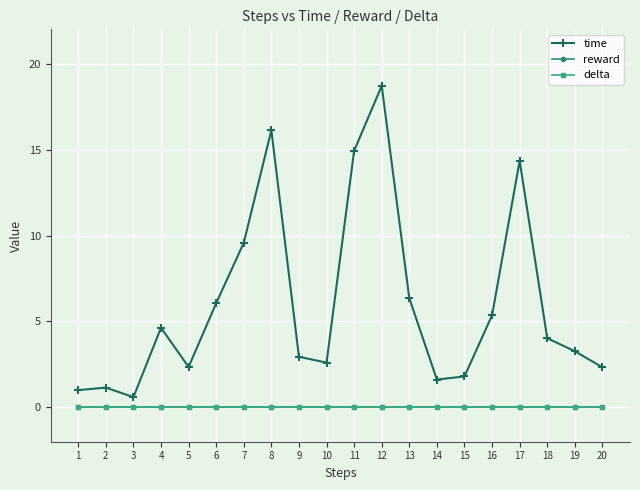

The reward series shows 0.0 at 14. True or false?

True